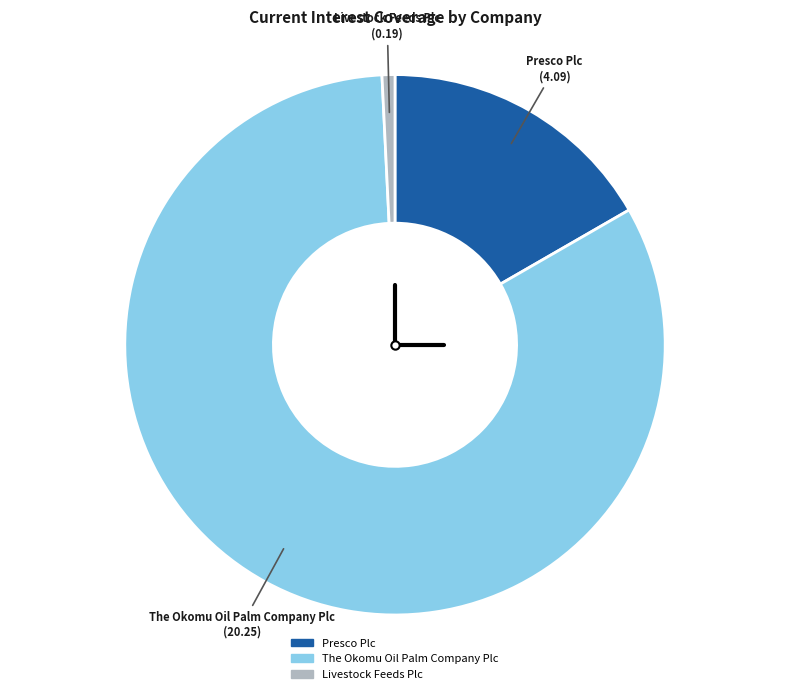

Is there a majority slice in this chart?

Yes